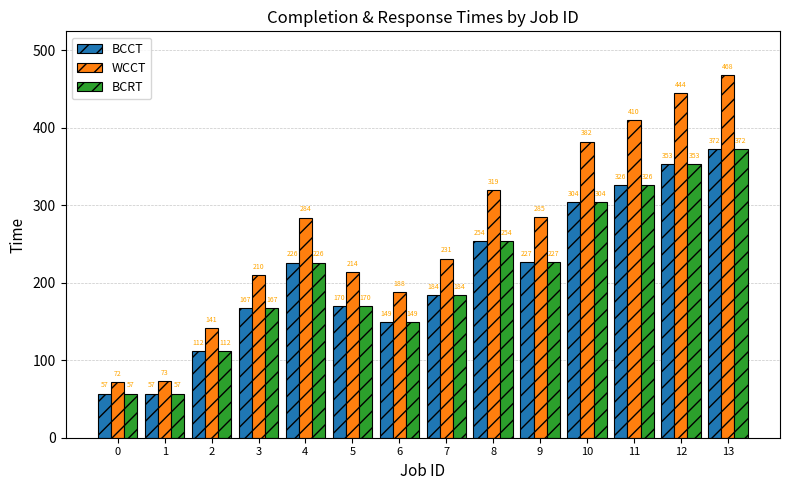

Which series has the widest spread of values?

WCCT